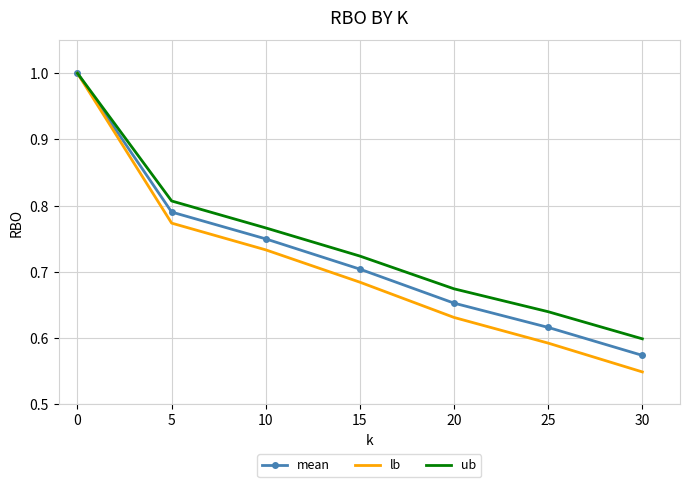

At which label does lb reach its peak?

0